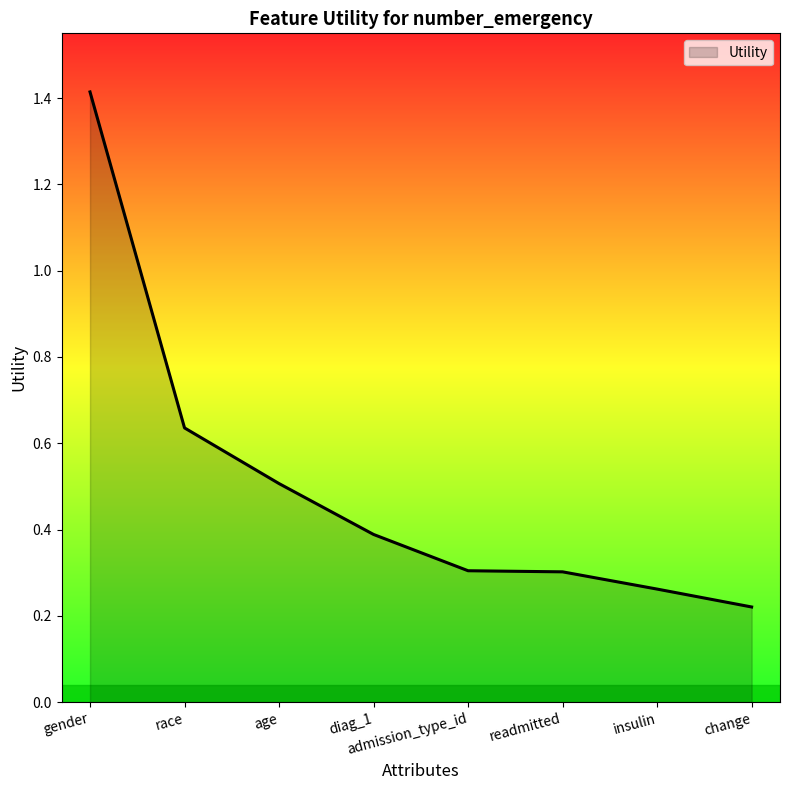

Which category has the highest value across all series?

gender